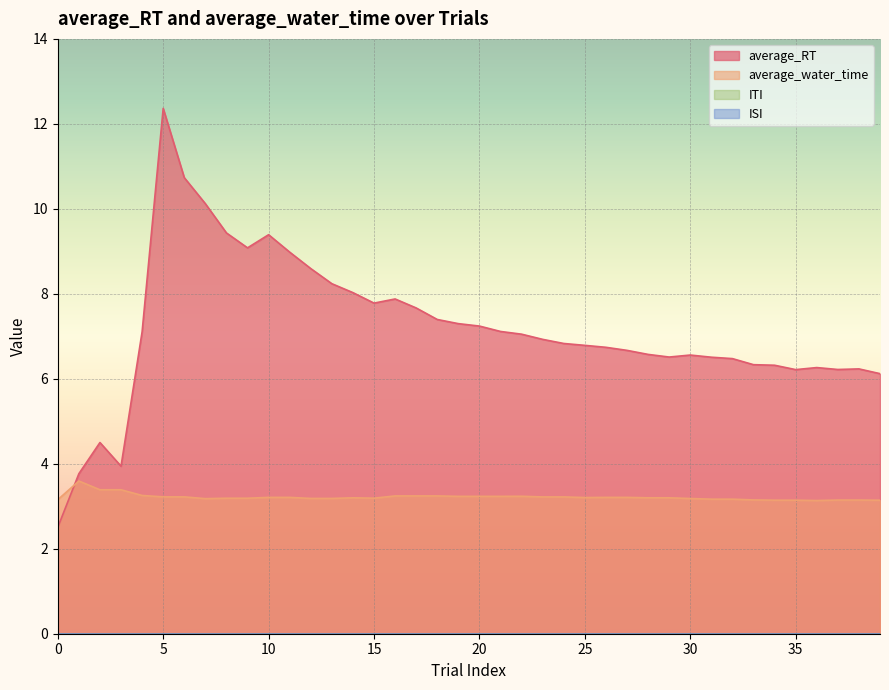

What is the value of the average_RT point at the 18th from the left?

7.7